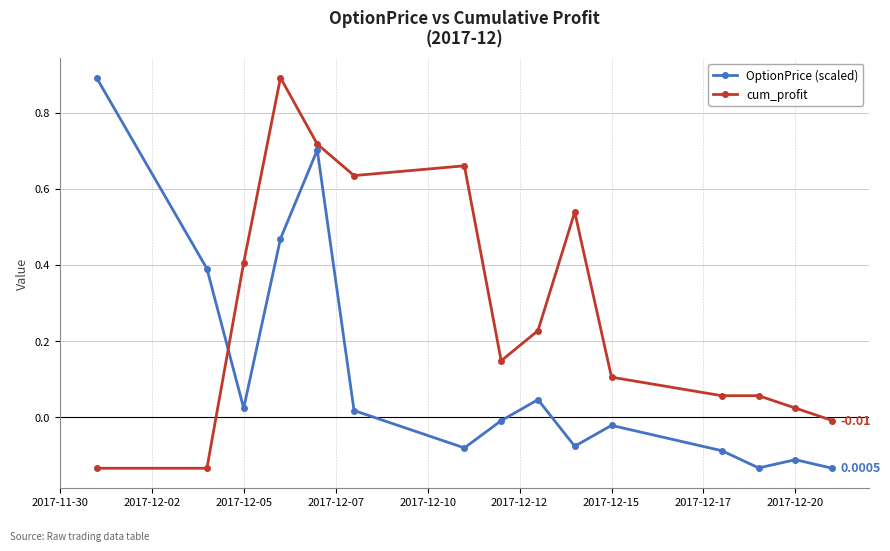

What are all the series names shown in the legend?

OptionPrice (scaled), cum_profit